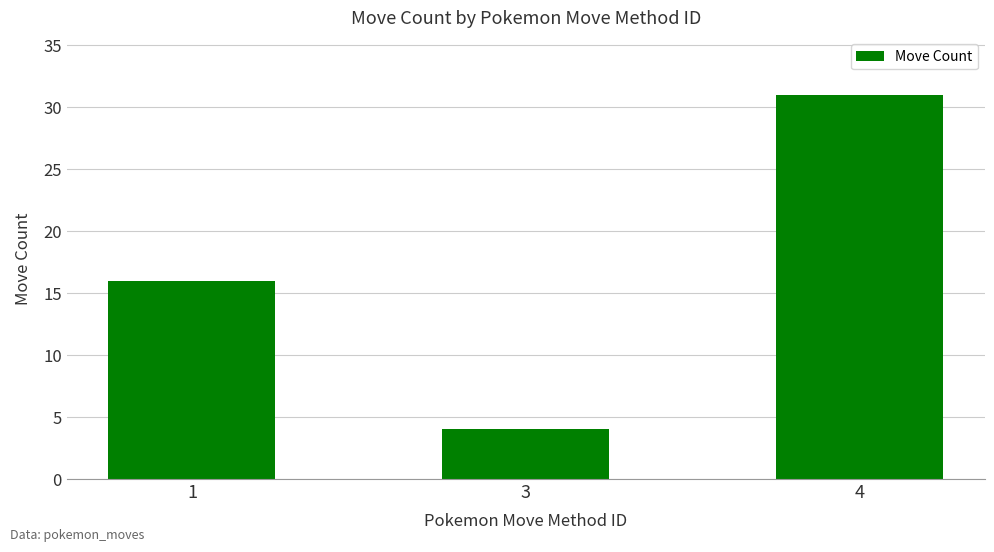

What is the value of the 1st bar from the left?

16